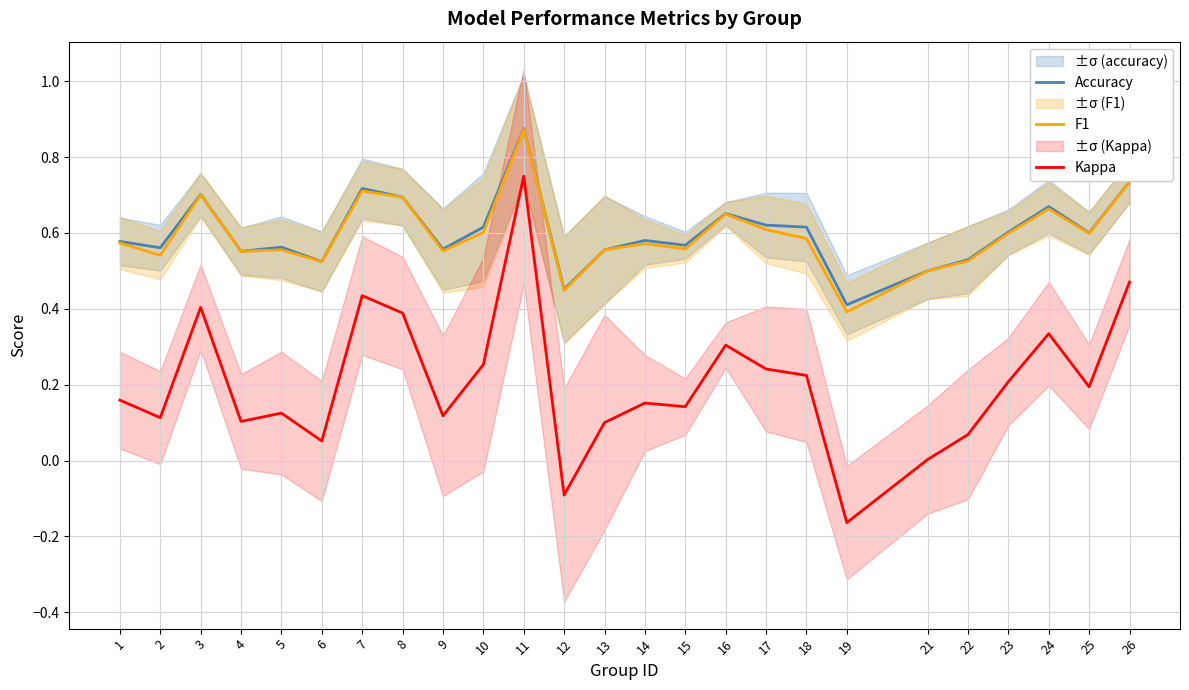

True or false: Accuracy and Kappa intersect in this chart.

False